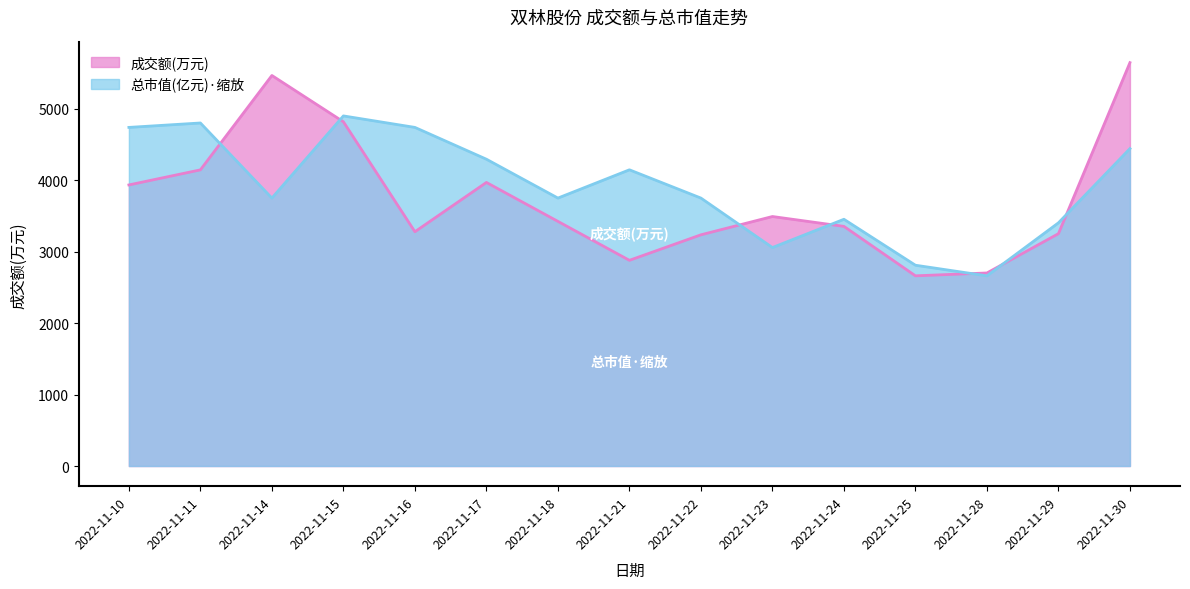

Between 2022-11-24 and 2022-11-25, which is larger?

2022-11-24